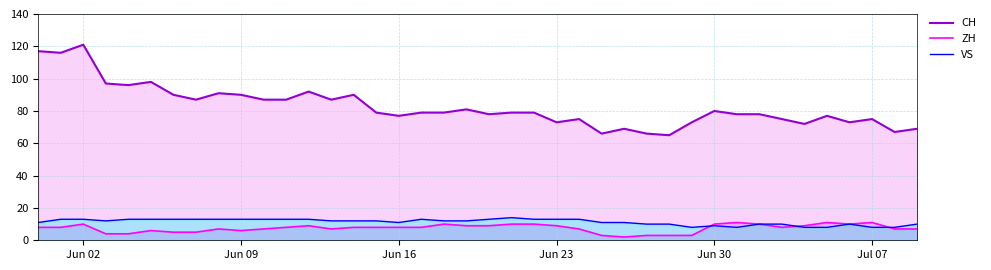

Which series has the widest spread of values?

CH